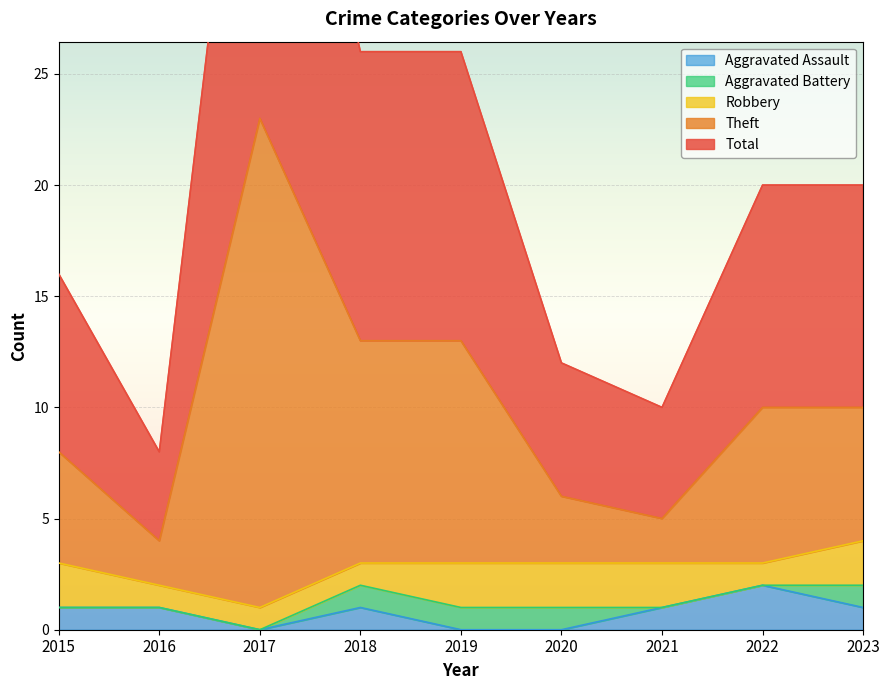

At which label does Aggravated Assault reach its minimum?

2017